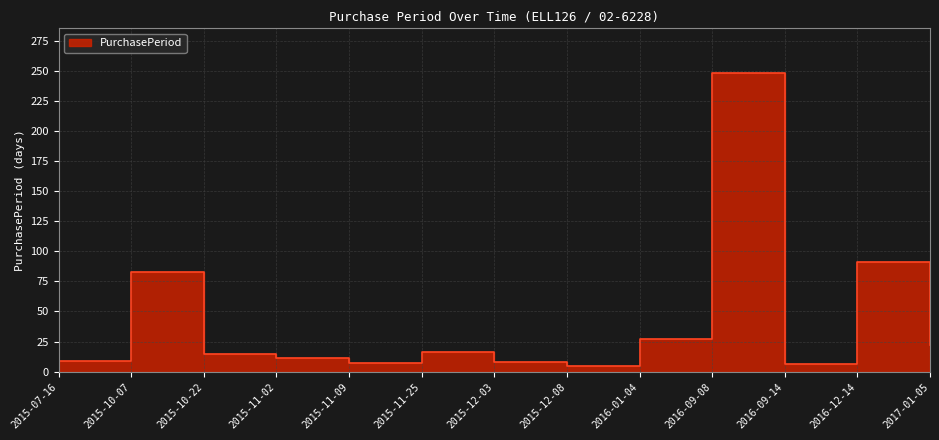

Reading left to right, what are all the values shown in this chart?

2015-07-16=9	2015-10-07=83	2015-10-22=15	2015-11-02=11	2015-11-09=7	2015-11-25=16	2015-12-03=8	2015-12-08=5	2016-01-04=27	2016-09-08=248	2016-09-14=6	2016-12-14=91	2017-01-05=22